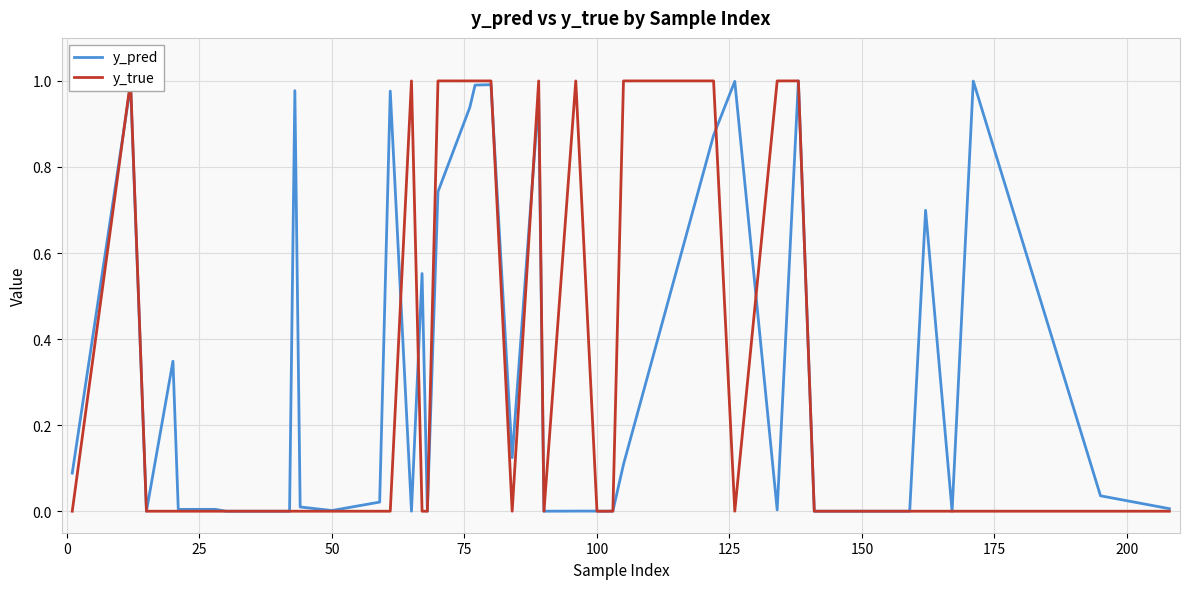

List the series in order of their peak value, lowest first.

y_pred, y_true